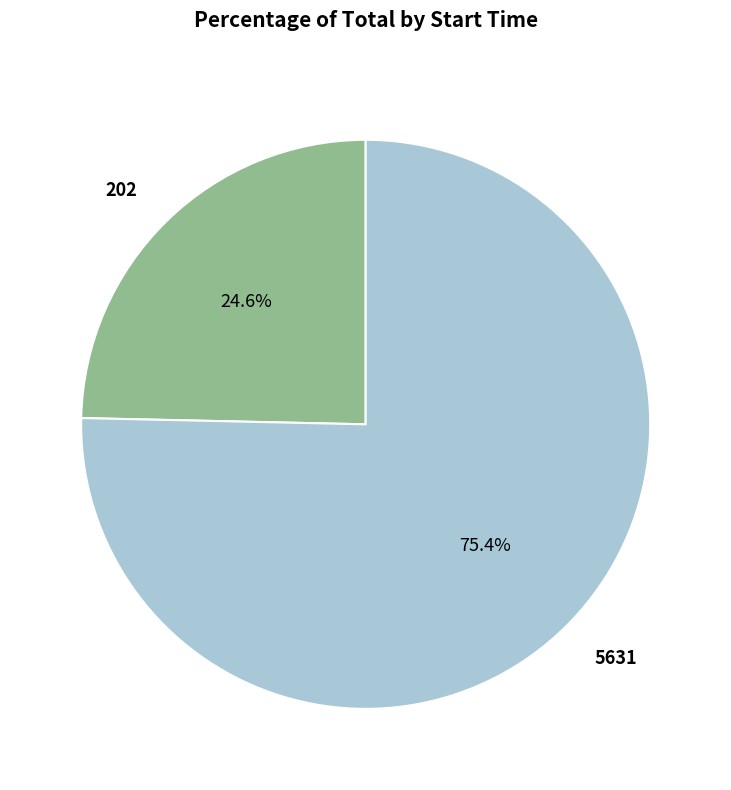

The 202 slice represents 25% of the pie. True or false?

True